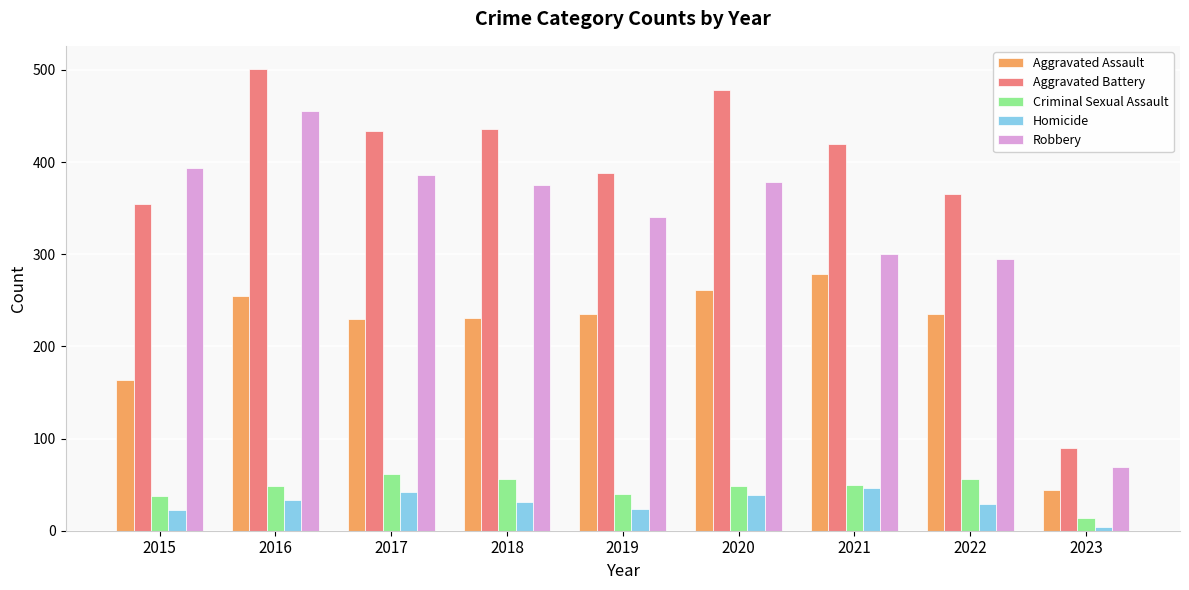

What is the average value of the Aggravated Assault series?

215